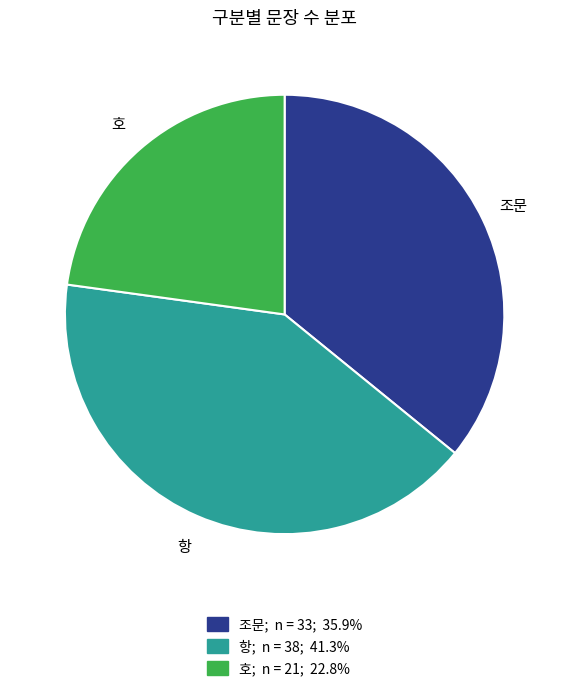

How many slices are in this pie chart?

3